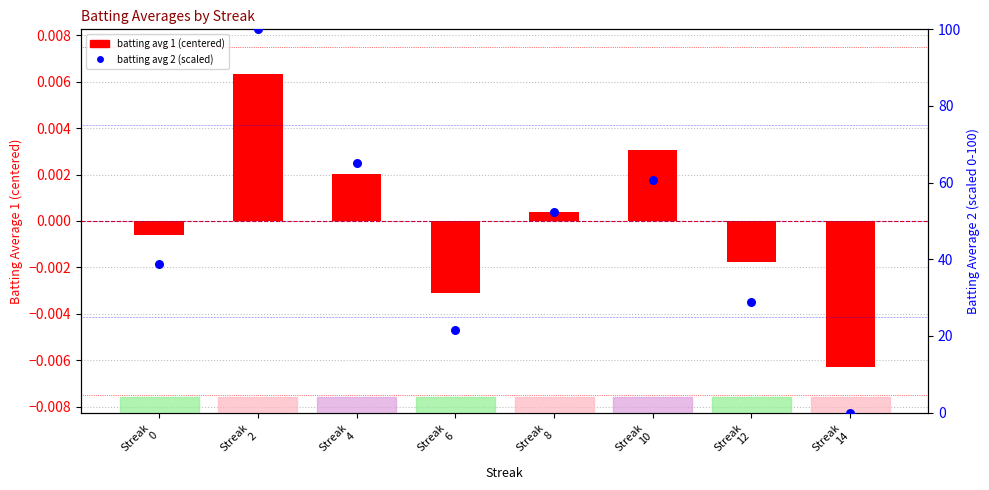

Which series has the largest total across all categories?

batting avg 2 (scaled)